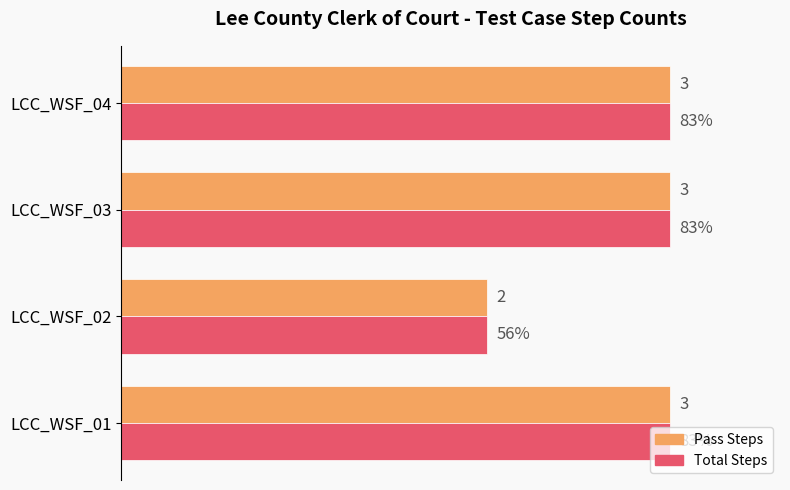

At which label does Pass Steps reach its minimum?

LCC_WSF_02